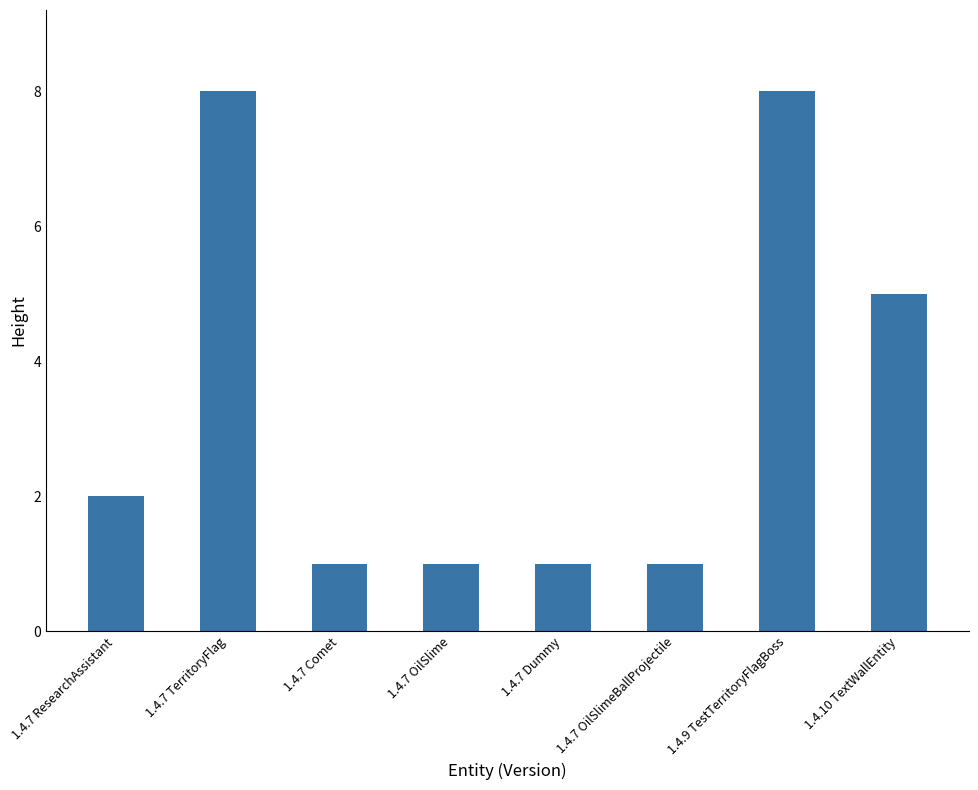

Reading right to left, extract all data points from this chart.

1.4.10 TextWallEntity=5	1.4.9 TestTerritoryFlagBoss=8	1.4.7 OilSlimeBallProjectile=1	1.4.7 Dummy=1	1.4.7 OilSlime=1	1.4.7 Comet=1	1.4.7 TerritoryFlag=8	1.4.7 ResearchAssistant=2